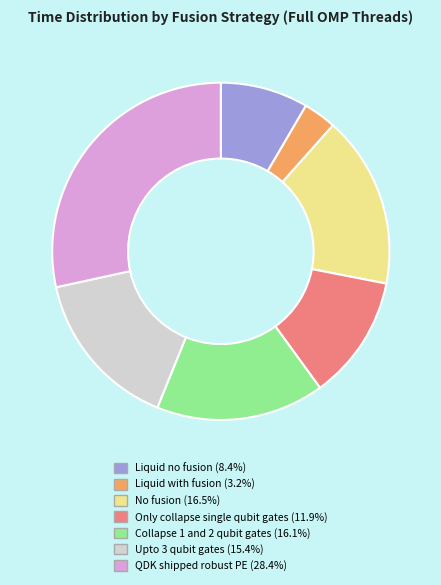

True or false: Upto 3 qubit gates accounts for 27% of the total.

False